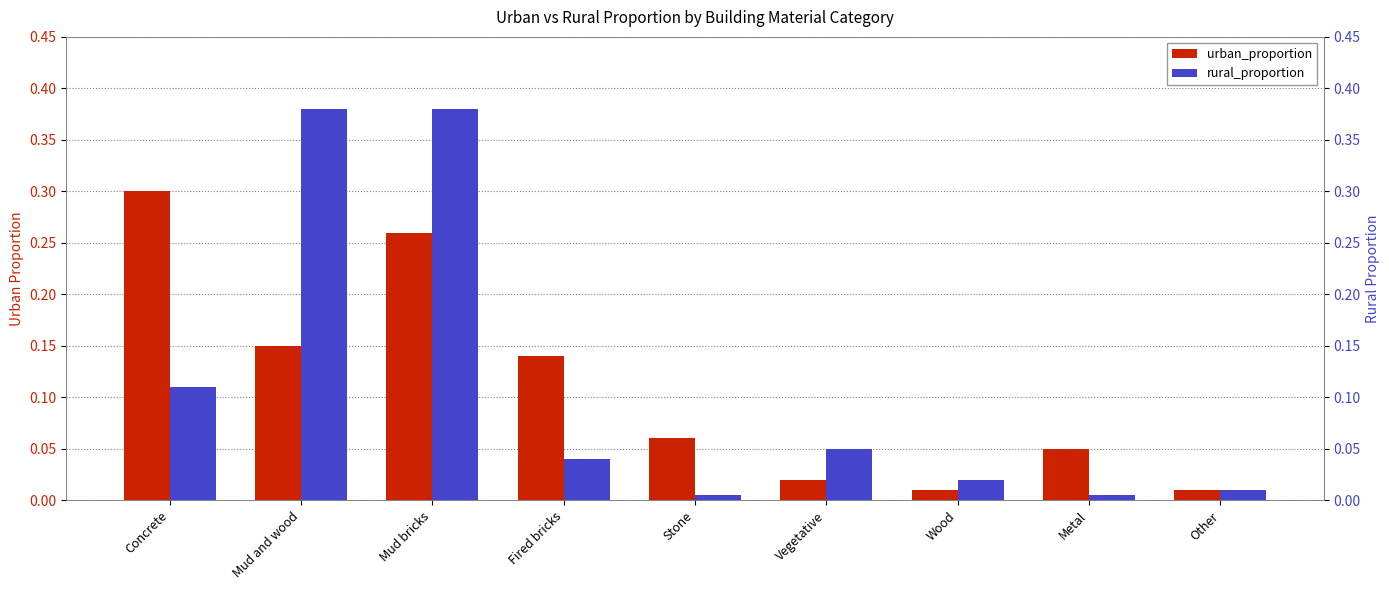

List the labels in order of urban_proportion value, largest first.

Concrete, Mud bricks, Mud and wood, Fired bricks, Stone, Metal, Vegetative, Wood, Other